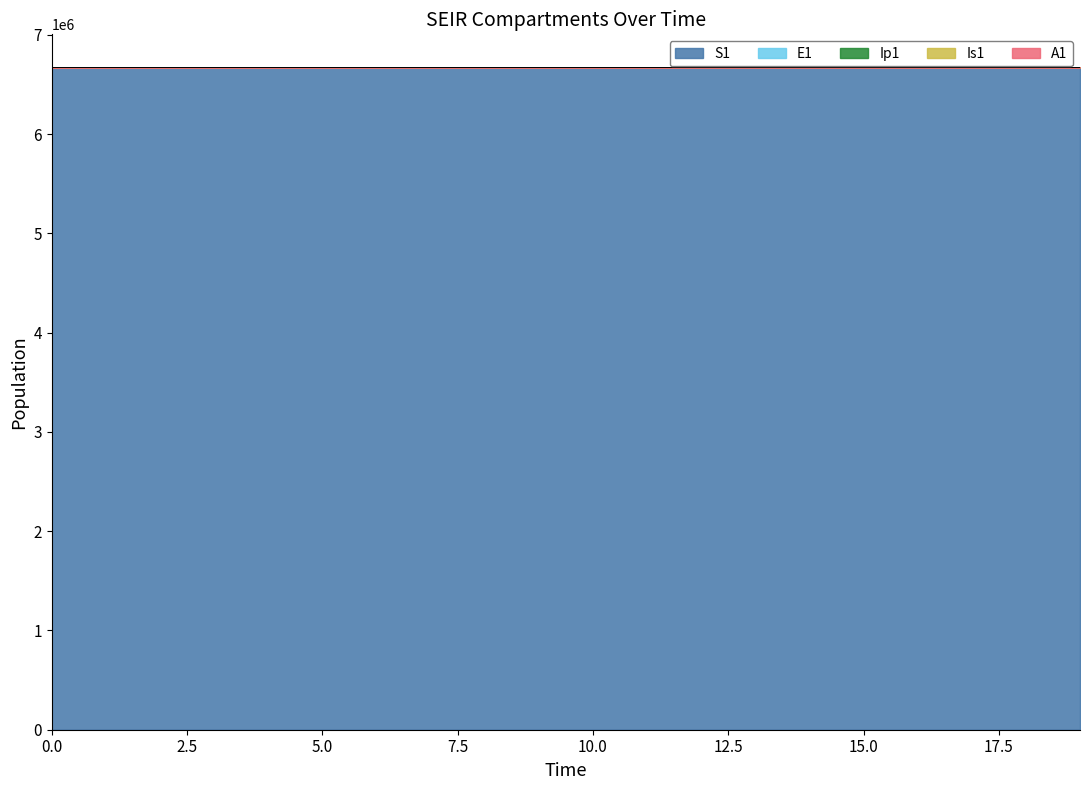

True or false: Ip1 and E1 intersect in this chart.

False